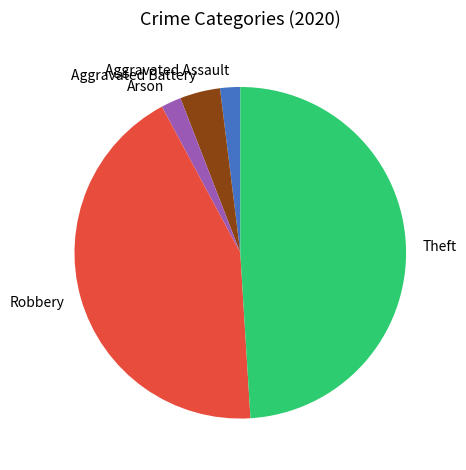

Does any single category account for the majority?

No